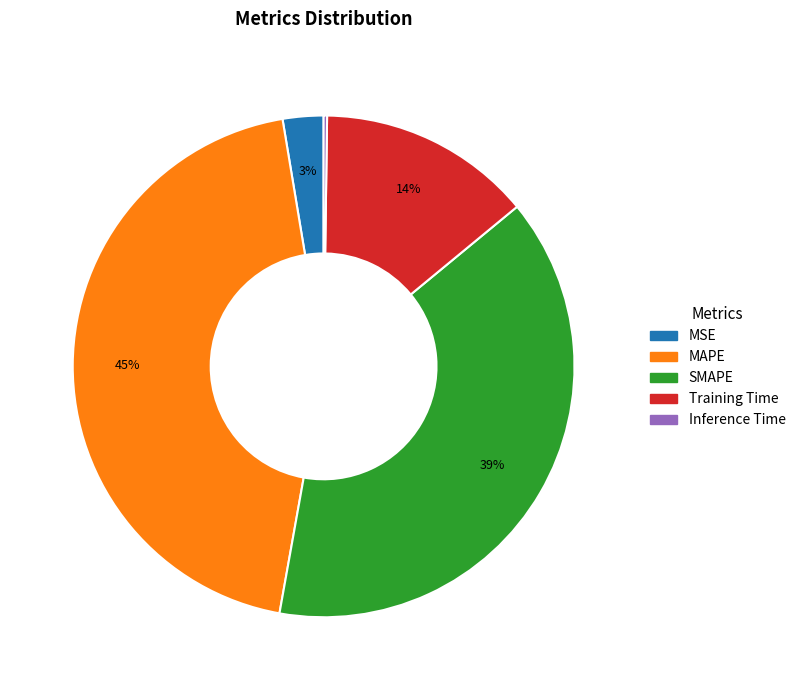

Is there any slice that represents more than half of the pie?

No